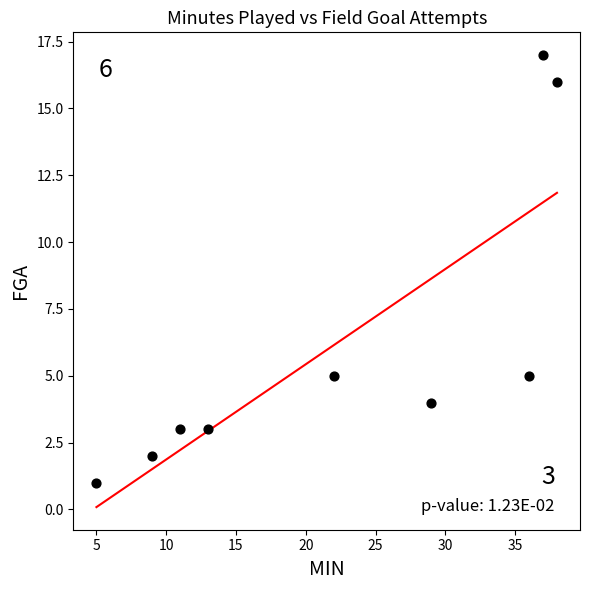

What is the range of X values (max minus min)?

33